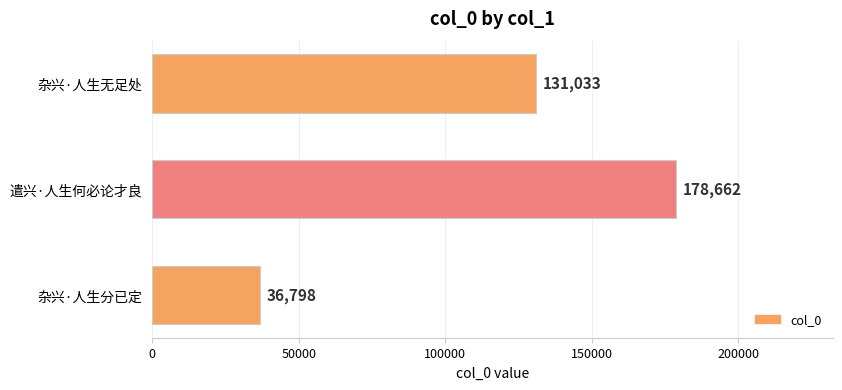

What is the difference between the maximum and second lowest values?

47629